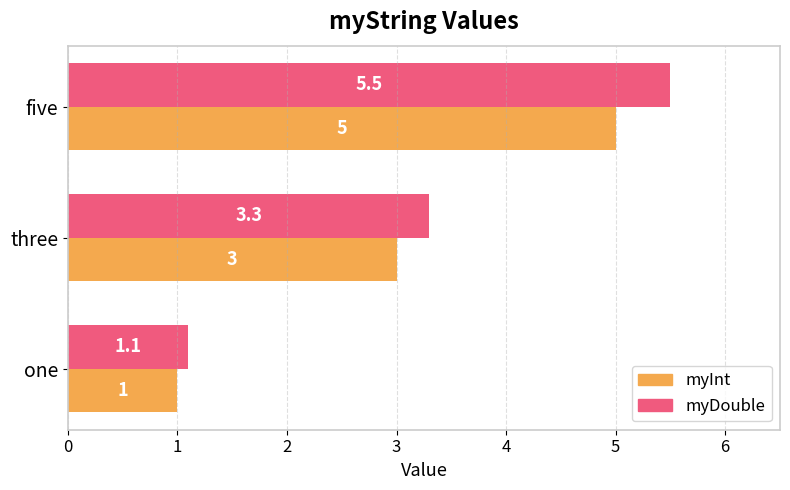

Which series has the widest spread of values?

myDouble